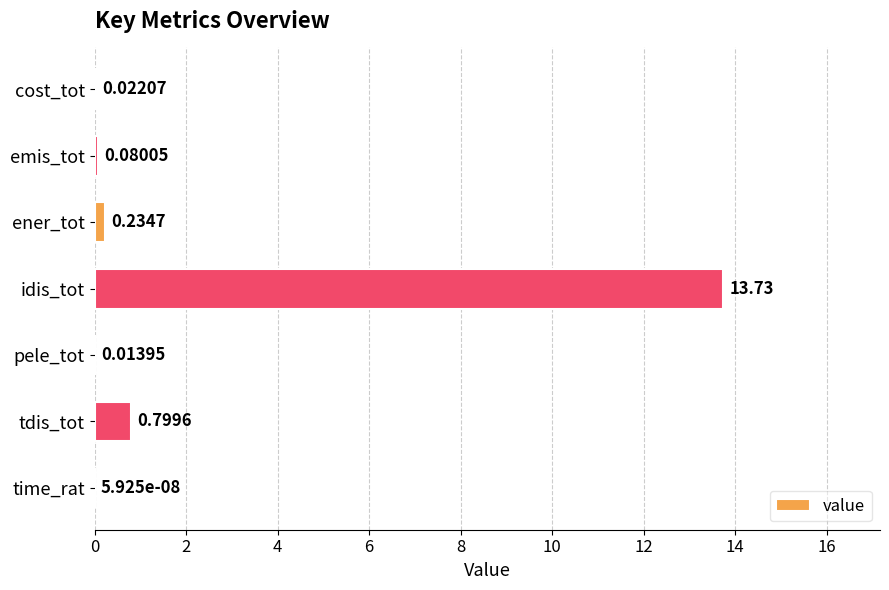

Which category has the highest value across all series?

idis_tot